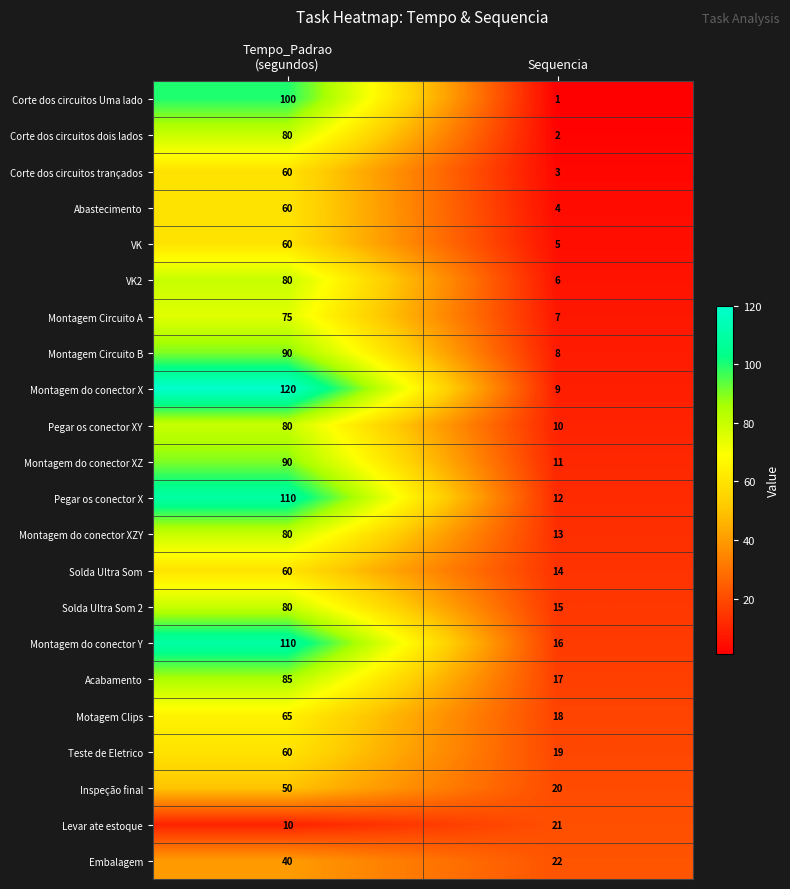

What is the sum of all Montagem Circuito B values?

98